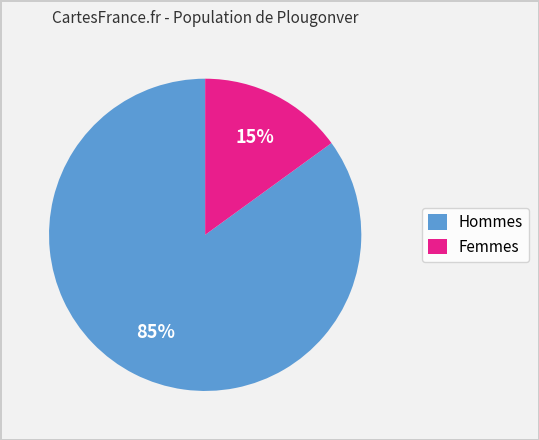

Is there any slice that represents more than half of the pie?

Yes